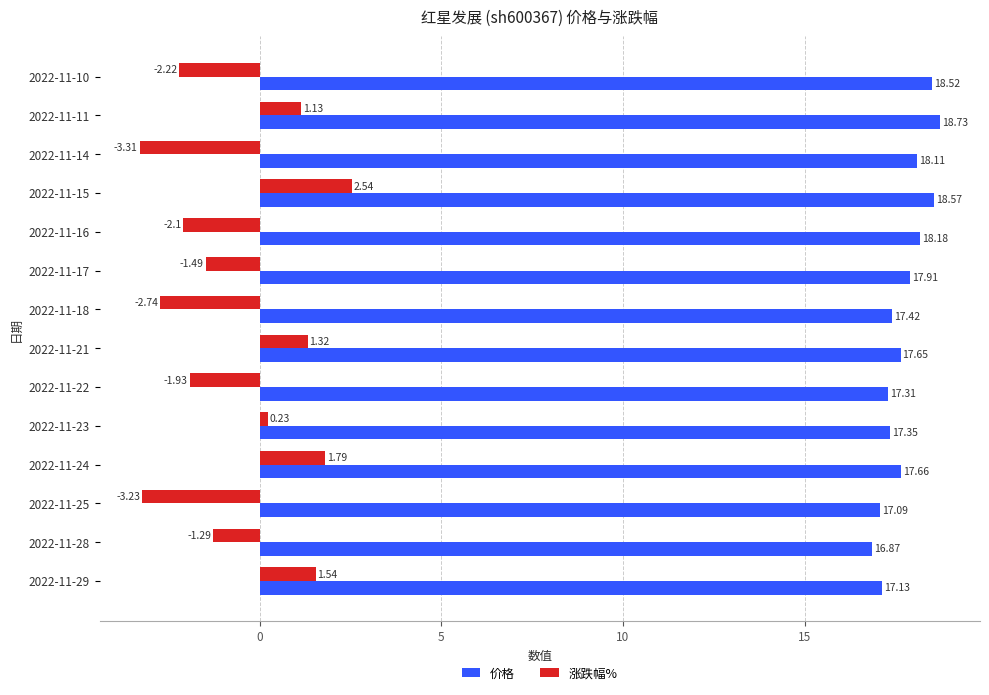

Which category has the lowest value across all series?

2022-11-14